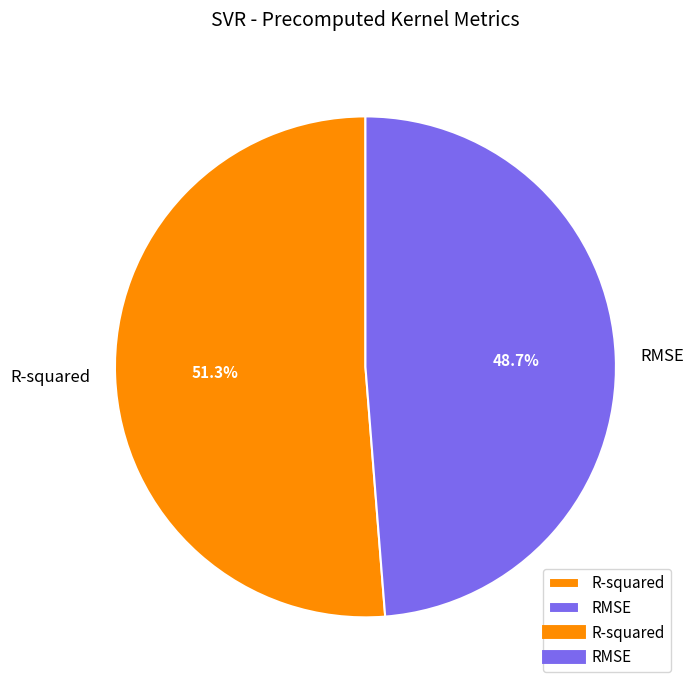

Which category accounts for the majority?

R-squared